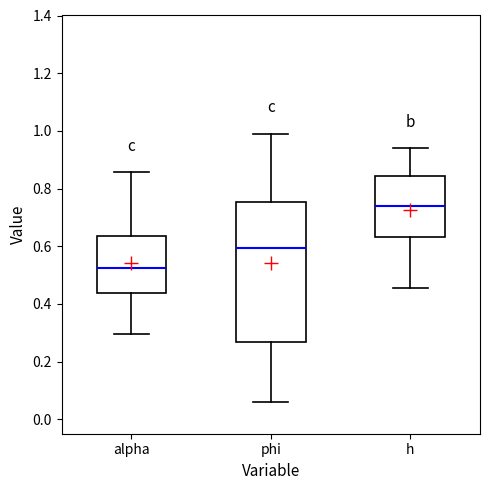

Reading left to right, read every box against the y-axis: the position of its median line, the range the box covers, and the ends of its whiskers. The values are not printed on the chart, so give them approximately, as read against the axis.

alpha: median 0.52, box 0.44 to 0.64, whiskers 0.30 to 0.86
phi: median 0.60, box 0.26 to 0.76, whiskers 0.06 to 0.98
h: median 0.74, box 0.64 to 0.84, whiskers 0.46 to 0.94